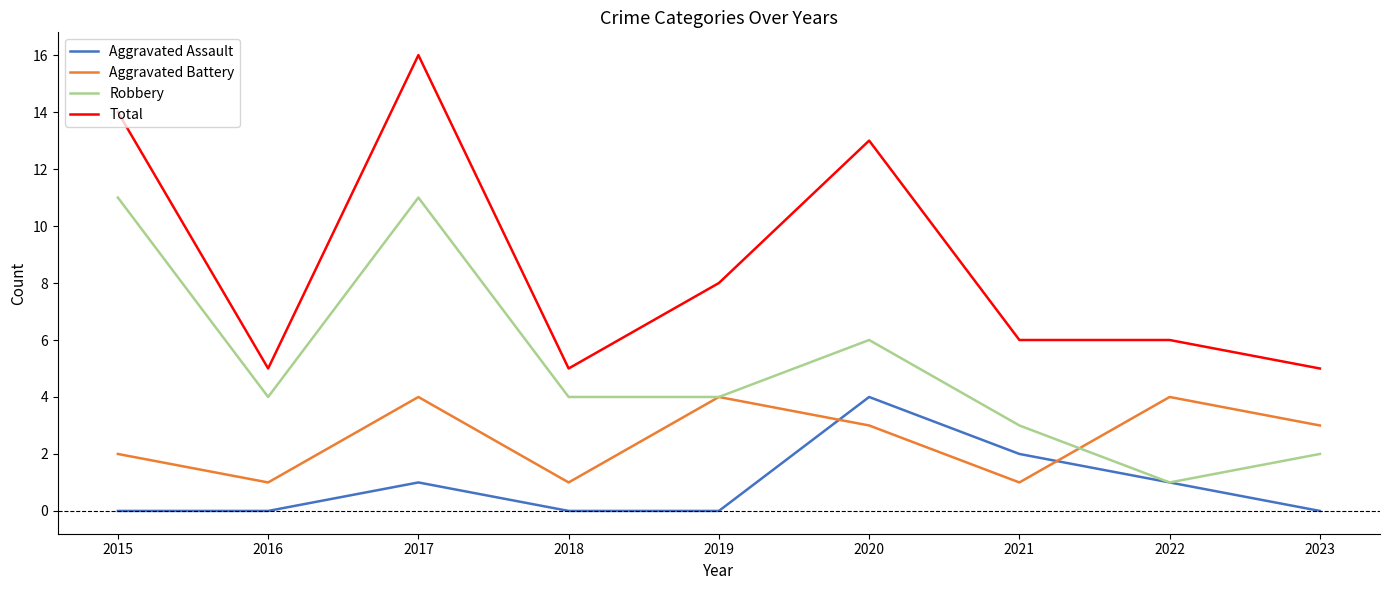

What is the difference between the second highest and minimum values in the Robbery series?

10